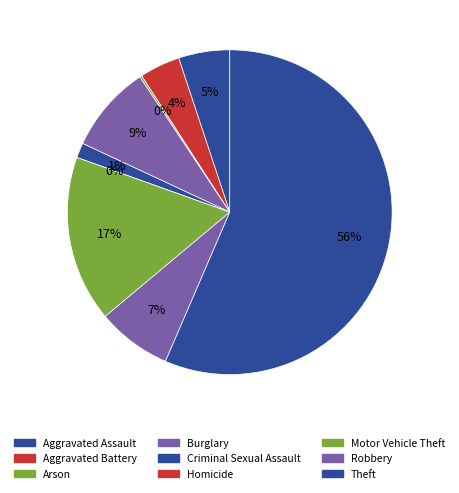

Which has a higher value, Homicide or Theft?

Theft